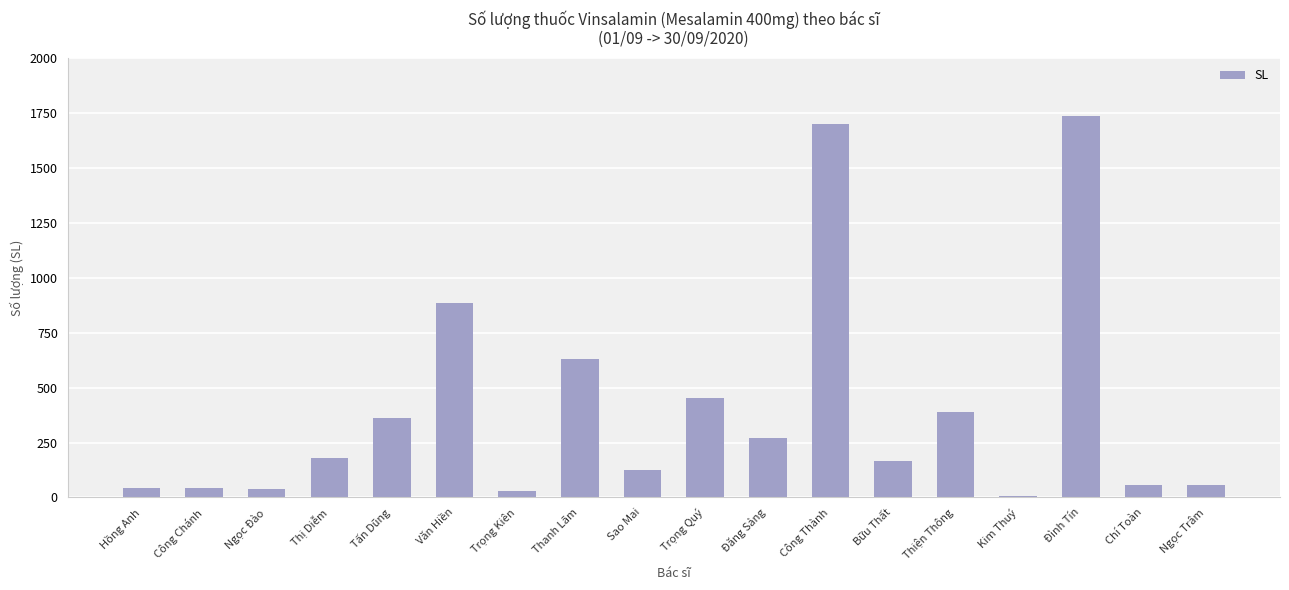

What value does the data have at Ngọc Trâm, to the nearest 50?

50